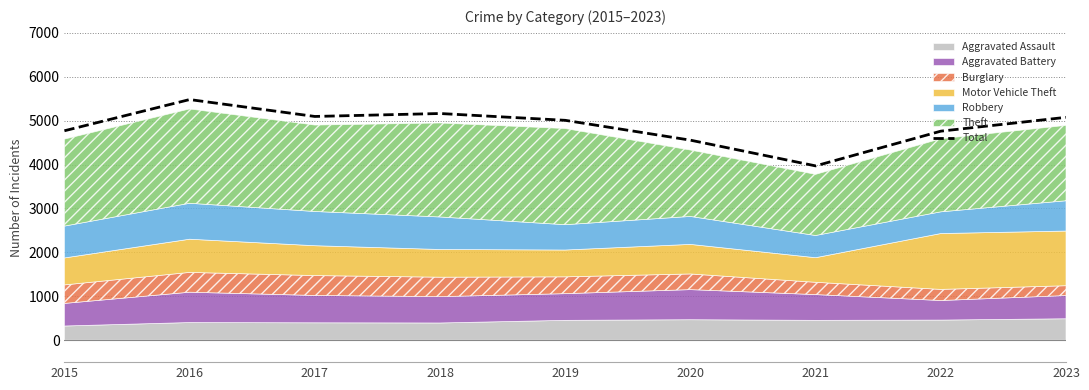

What is the average value?

4876